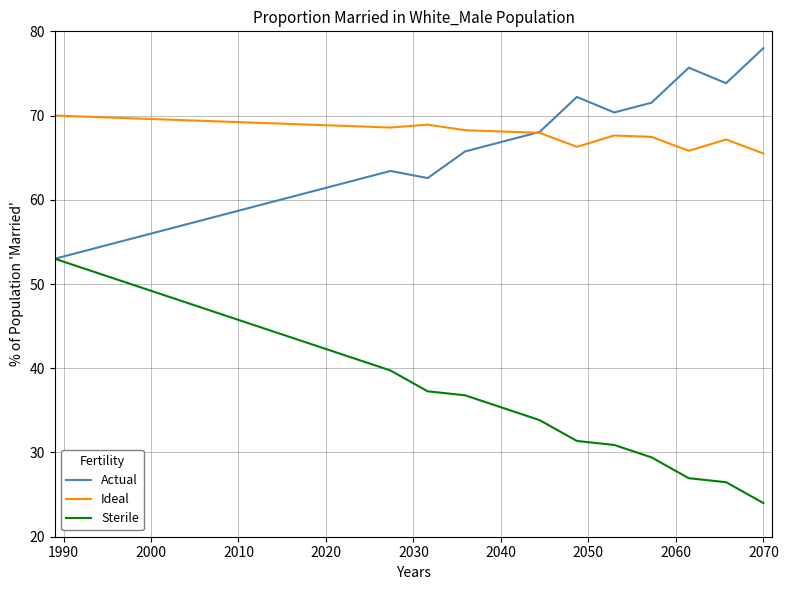

What is the difference between the maximum and second lowest values in the Sterile series?

26.5